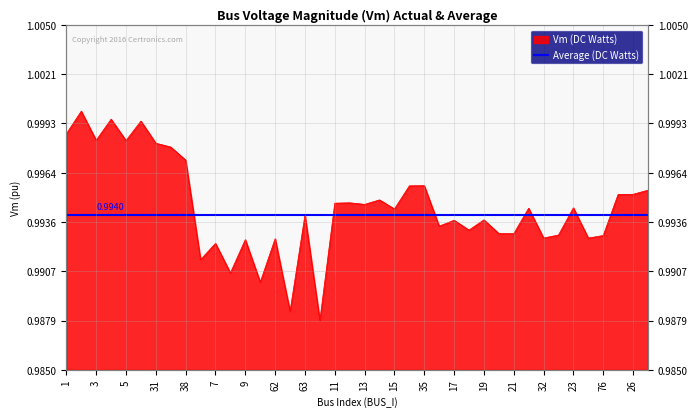

The chart shows a value of 0.6 at 38. True or false?

False